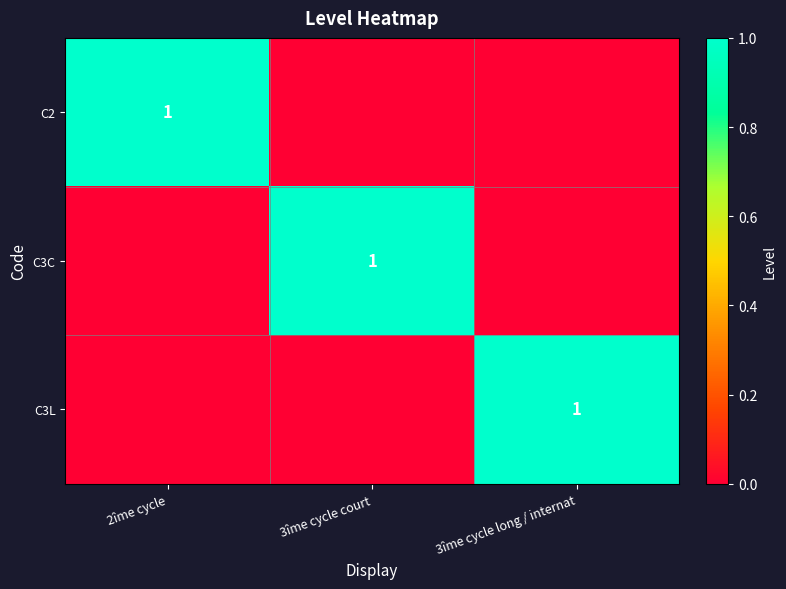

How many data points does each series have?

3